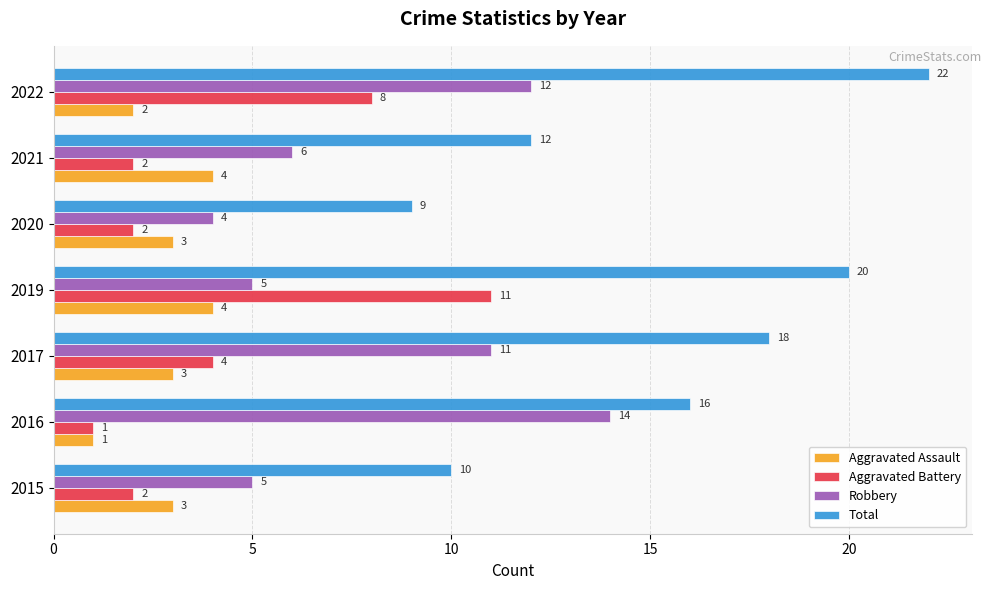

What is the average value of the Total series?

15